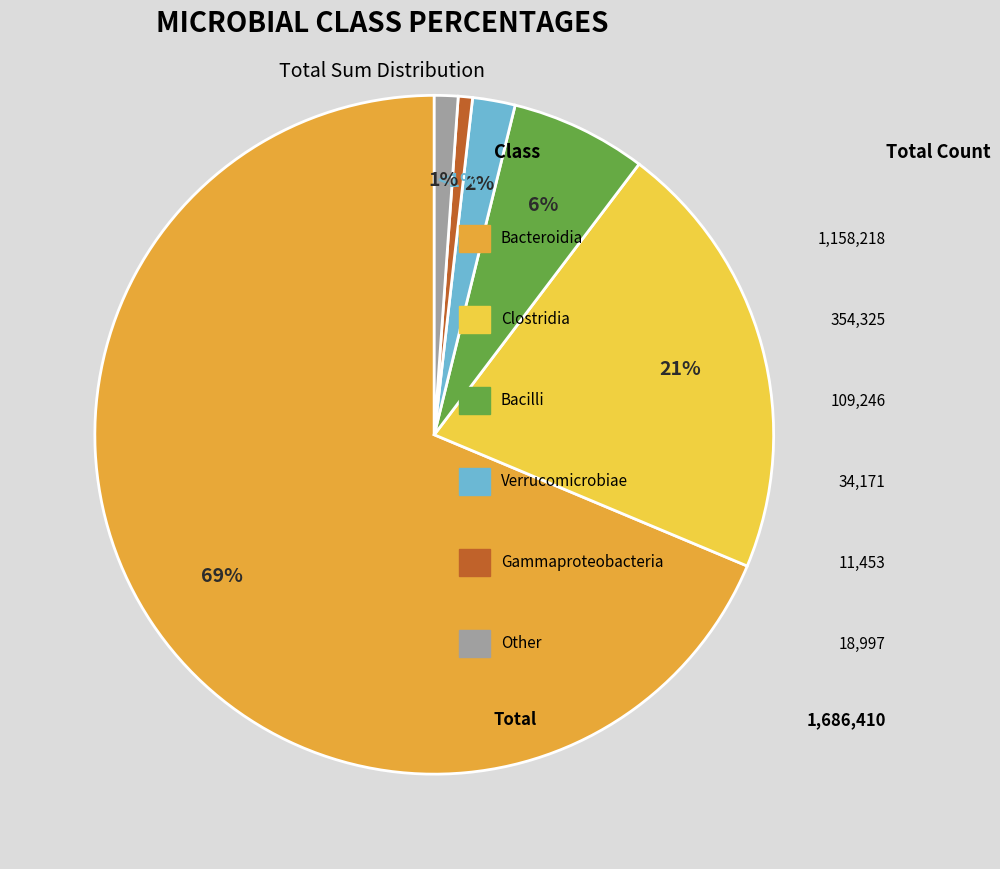

To the nearest percent, what is the difference between the largest and smallest slice percentages?

68%